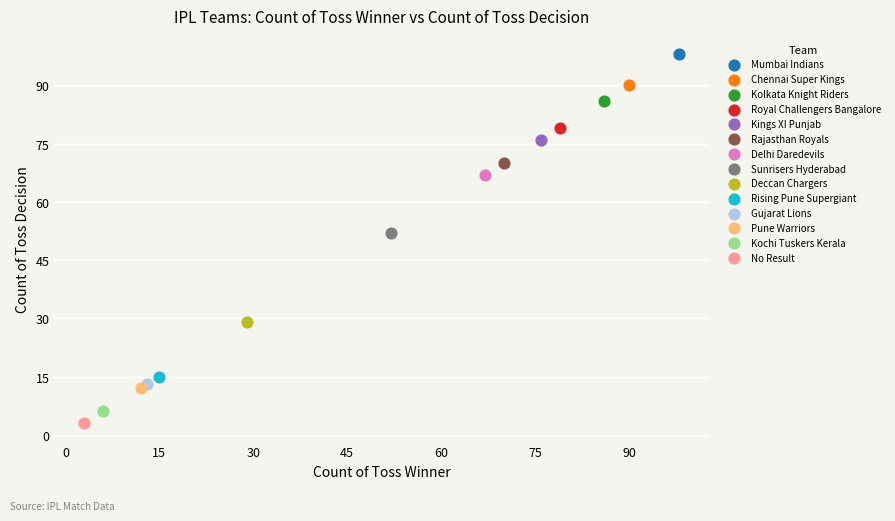

What are all the series names shown in the legend?

Mumbai Indians, Chennai Super Kings, Kolkata Knight Riders, Royal Challengers Bangalore, Kings XI Punjab, Rajasthan Royals, Delhi Daredevils, Sunrisers Hyderabad, Deccan Chargers, Rising Pune Supergiant, Gujarat Lions, Pune Warriors, Kochi Tuskers Kerala, No Result